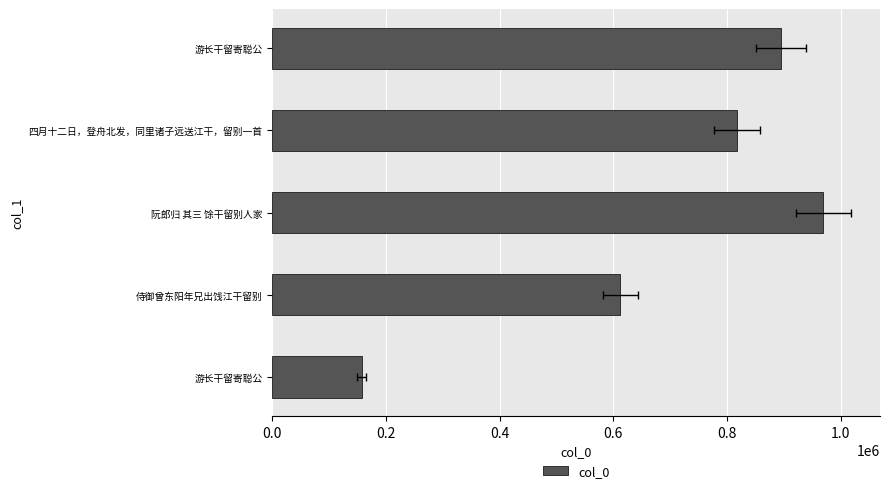

What is the smallest value displayed?

157104